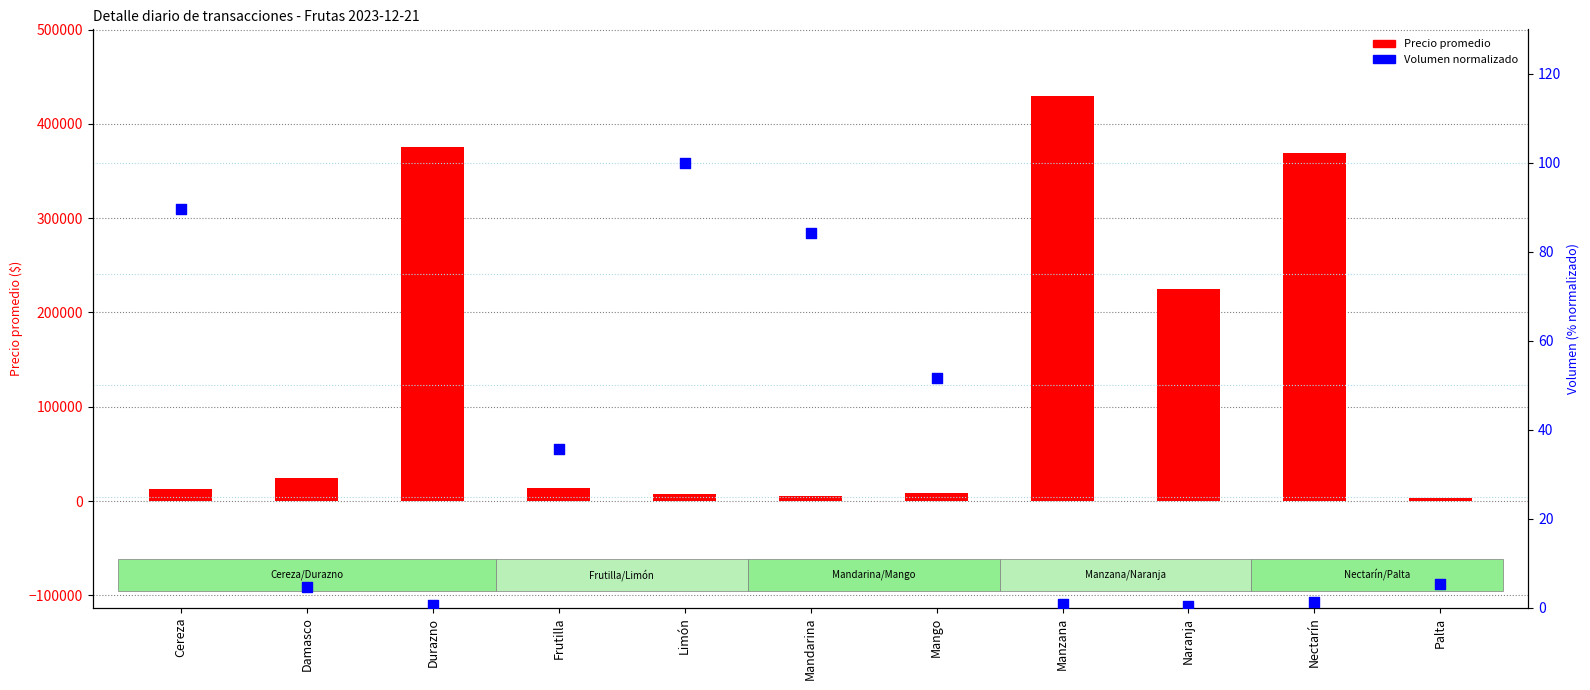

At which category is the sum across all series the highest?

Manzana